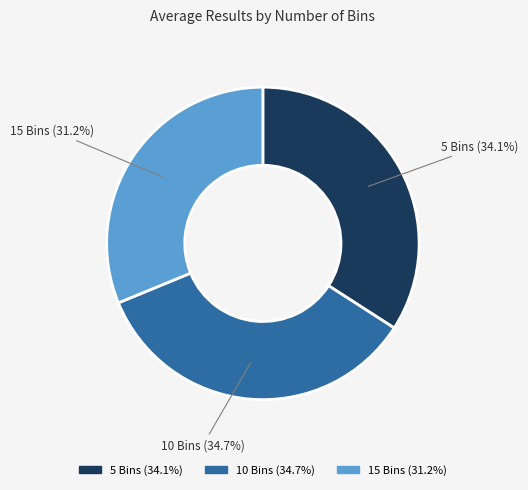

Which has a higher value, 5 Bins or 15 Bins?

5 Bins